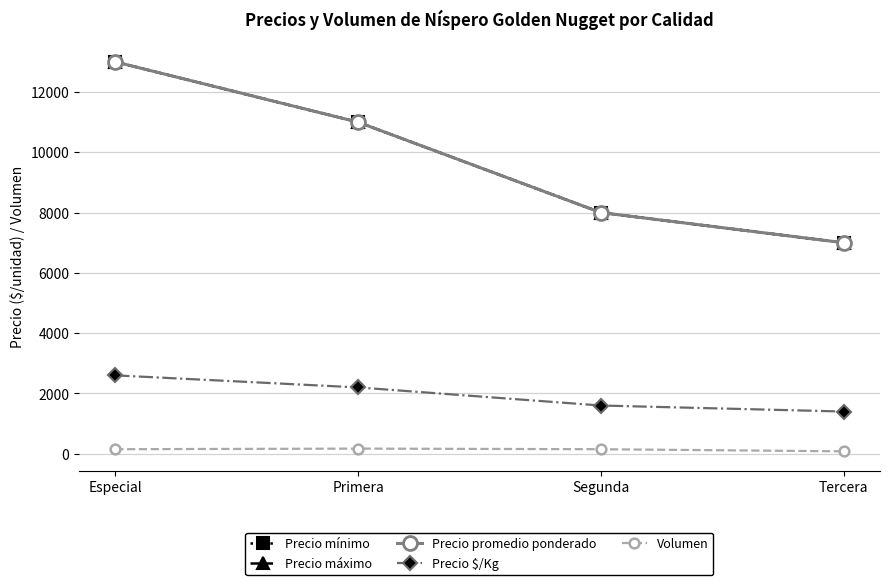

What is the smallest value displayed?

80